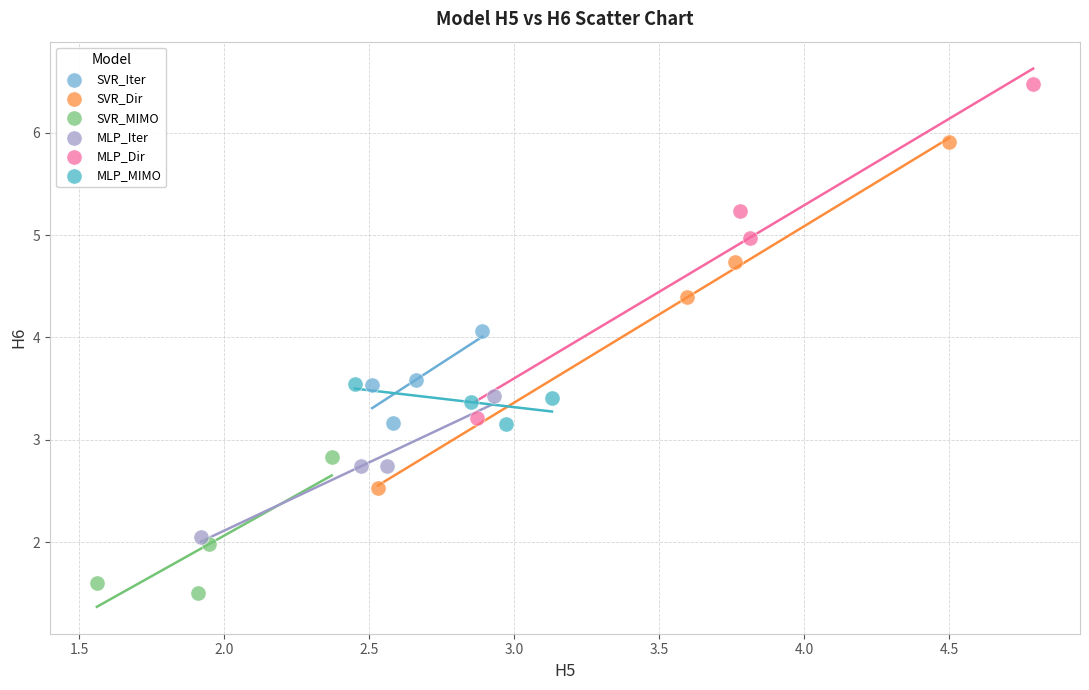

Which series reaches the minimum Y coordinate?

SVR_MIMO